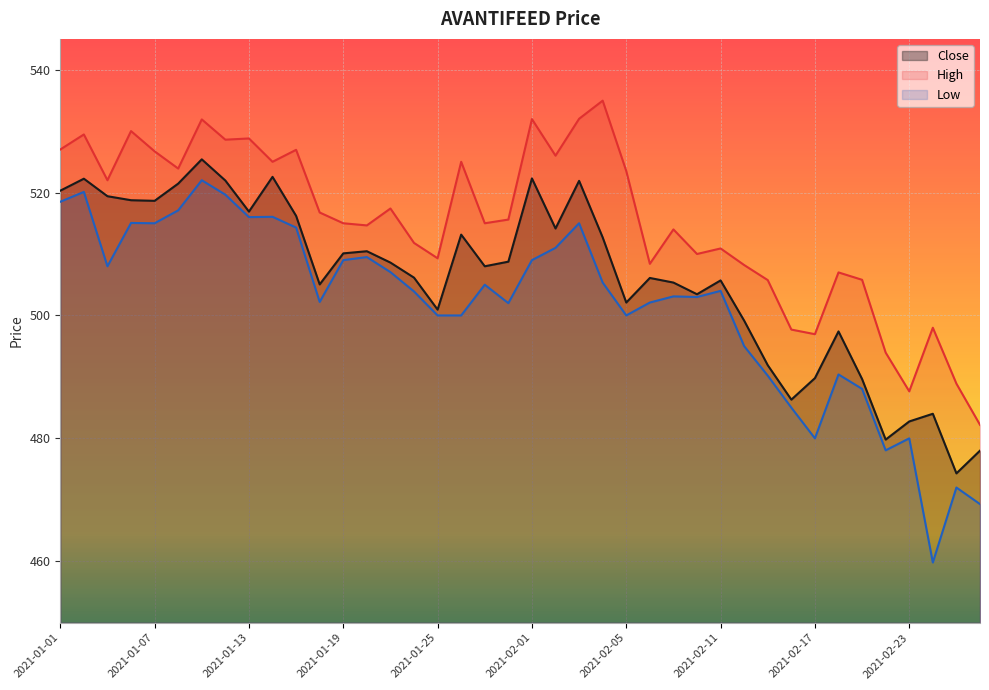

What is the greatest value displayed?

535.0